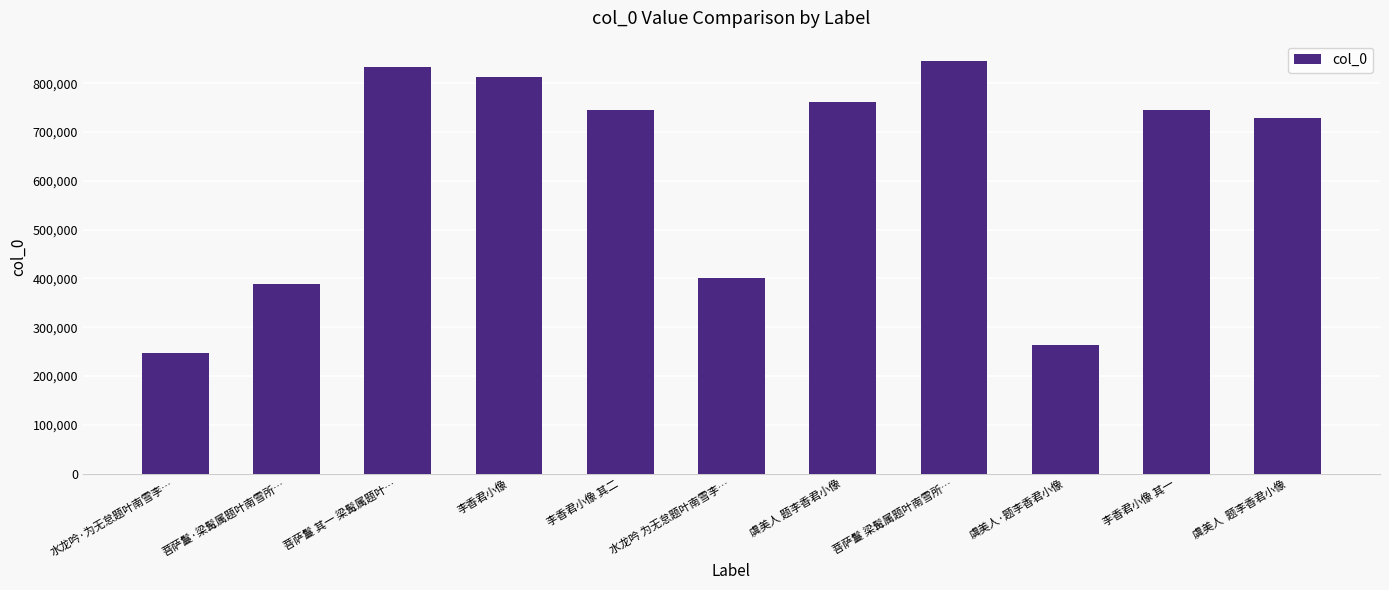

What is the change in value from 菩萨鬘·梁髯属题叶南雪所… to 菩萨鬘 其一 梁髯属题叶…?

+445835